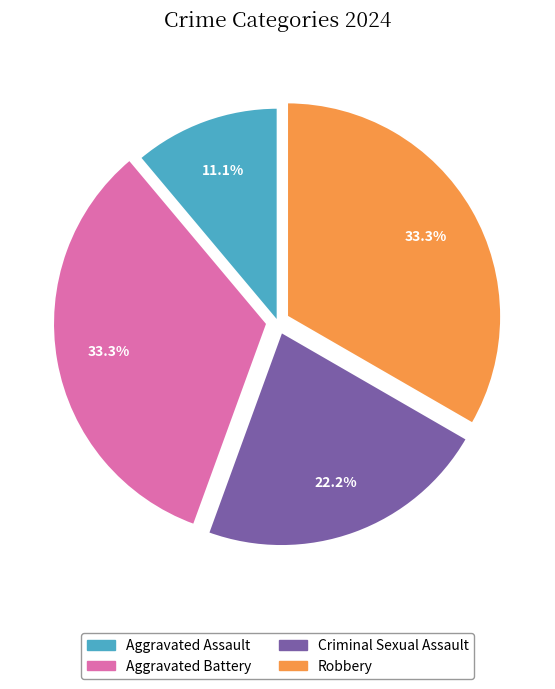

True or false: Robbery accounts for 33% of the total.

True